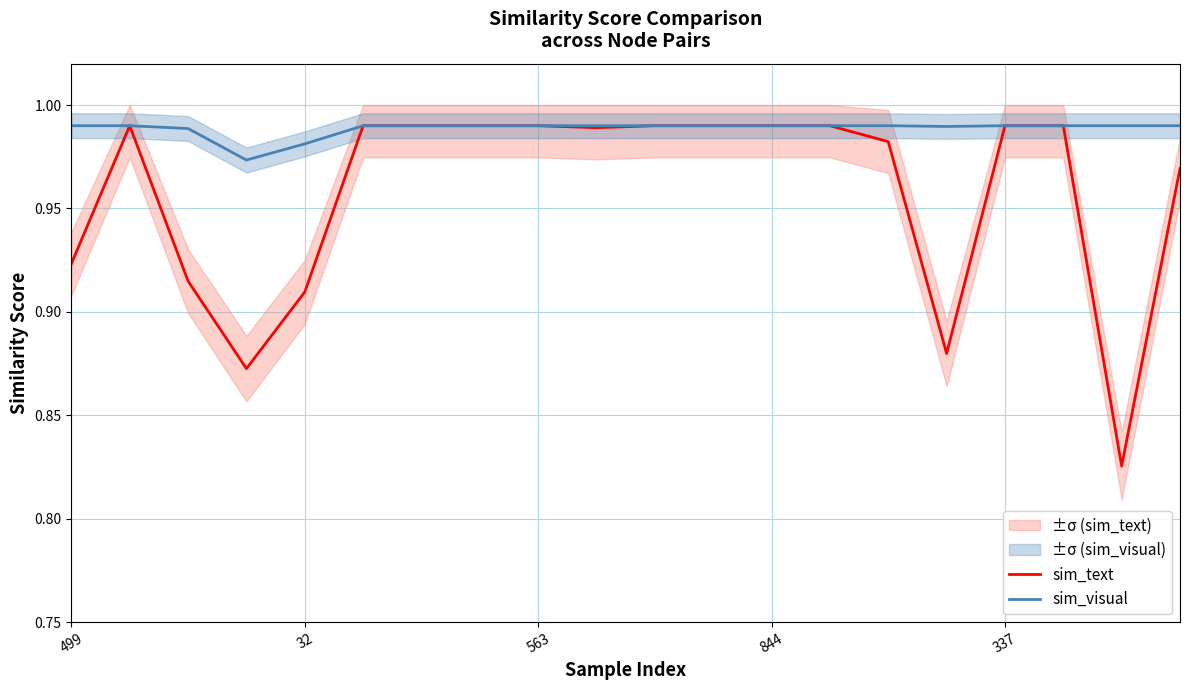

Which series changed the most between 844 and 19?

sim_text